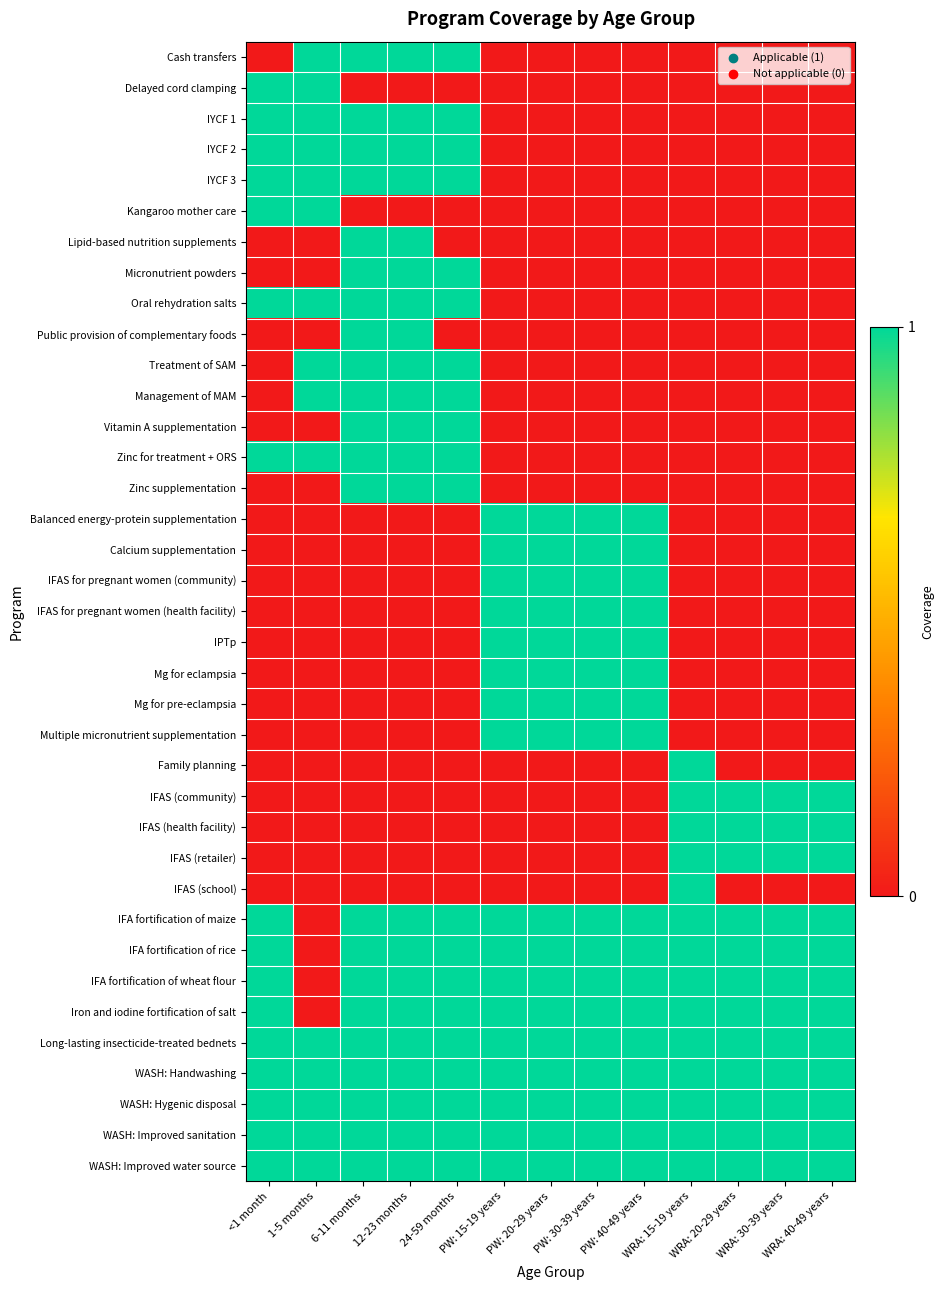

What is the difference between the highest and lowest values at 12-23 months?

1